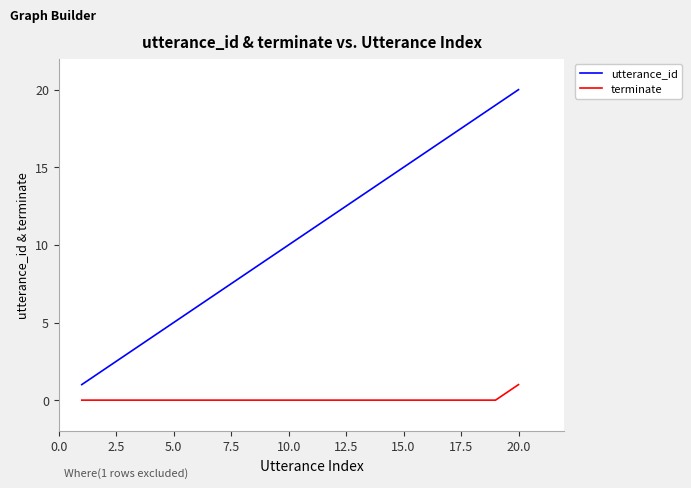

Rank the series by their maximum value, from lowest to highest.

terminate, utterance_id